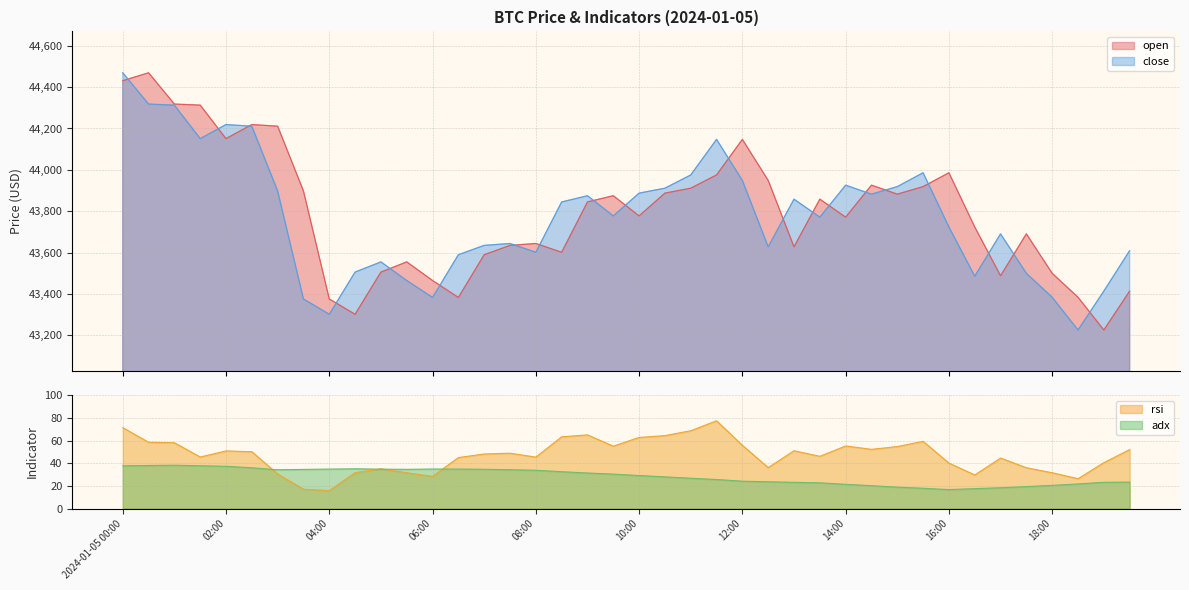

At which category does the chart reach its minimum across all series?

04:00